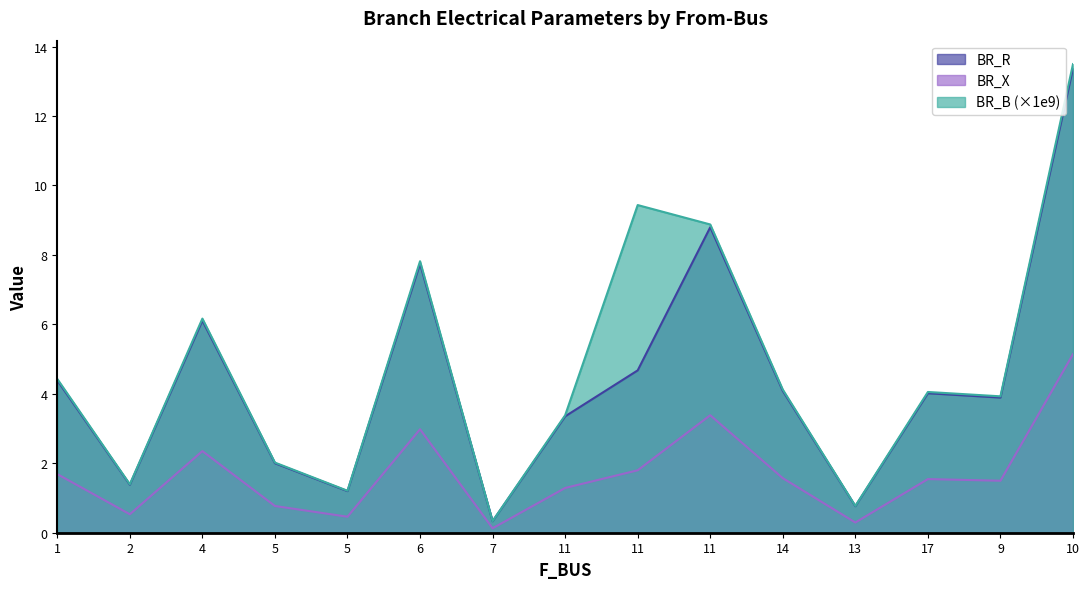

How many data points in BR_R are less than 4?

7